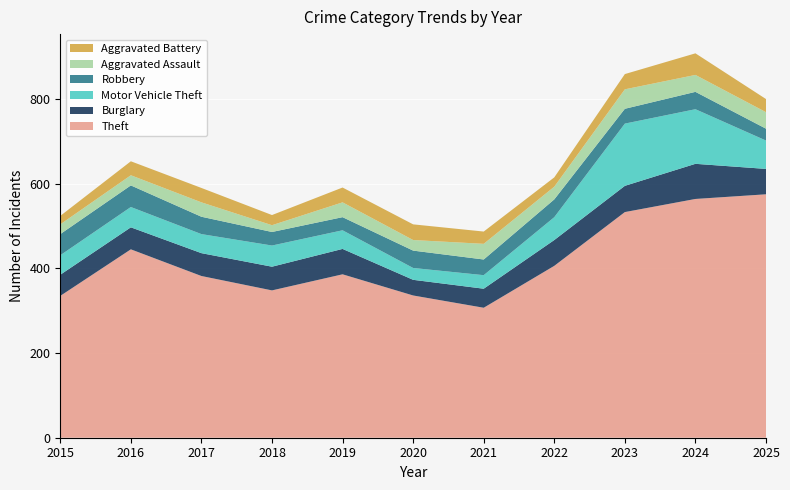

Reading right to left, list all the values displayed in this chart.

Theft: 575	564	533	406	307	336	386	348	382	445	335
Burglary: 60	83	62	61	45	37	60	56	54	52	50
Motor Vehicle Theft: 67	129	147	54	32	28	44	50	45	48	46
Robbery: 28	41	35	42	37	41	31	32	41	51	50
Aggravated Assault: 39	40	46	30	37	25	35	16	34	24	23
Aggravated Battery: 31	51	36	22	29	37	35	24	34	33	20